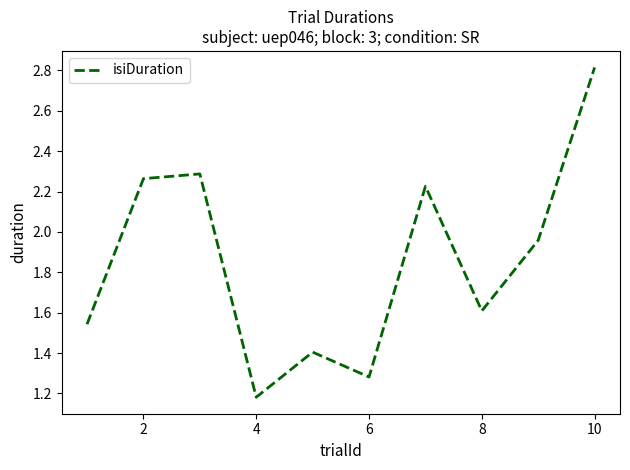

What is the difference between the maximum and minimum values?

1.6